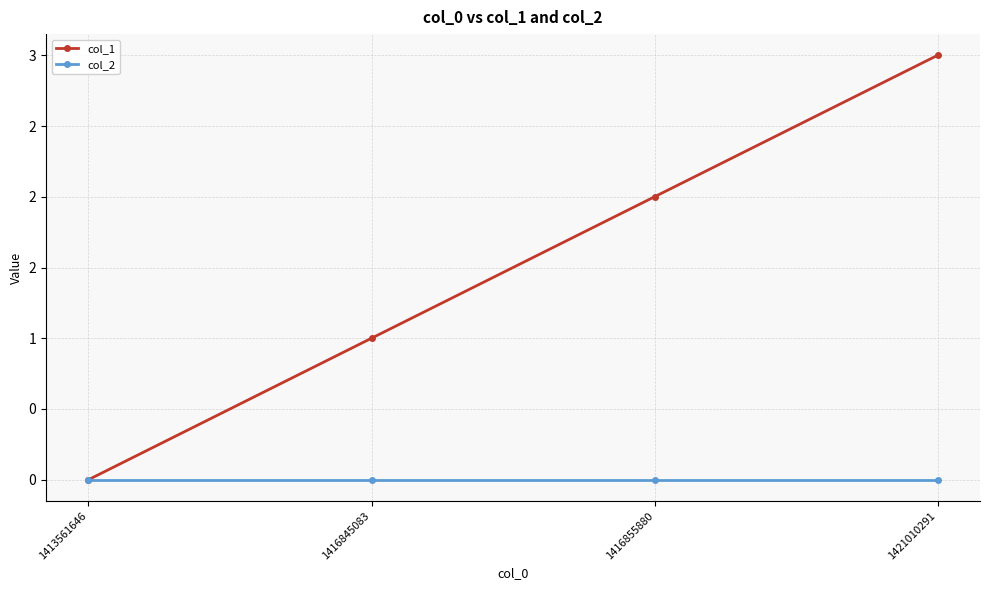

What are all the series names shown in the legend?

col_1, col_2